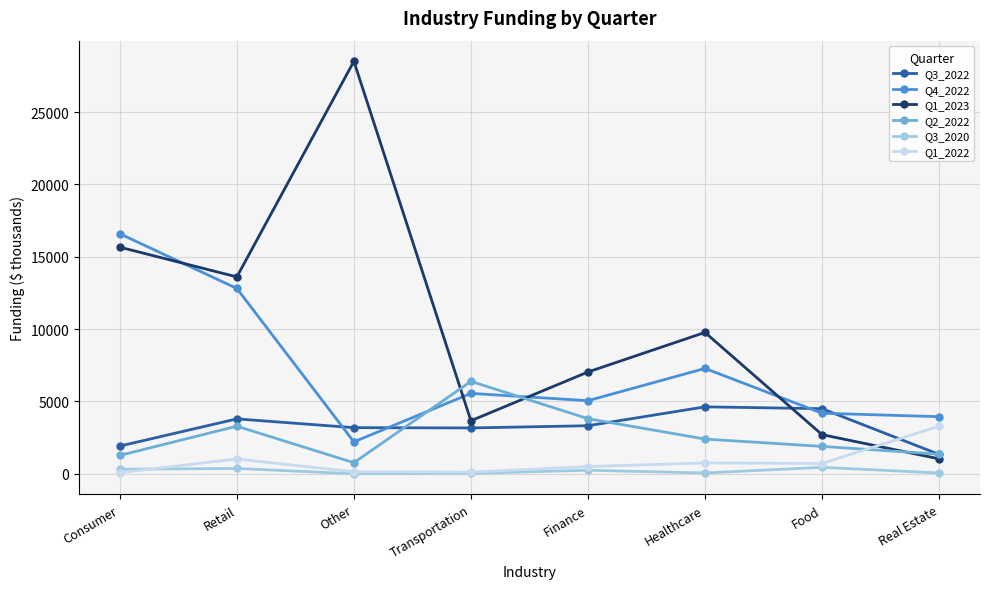

How many values in the Q3_2022 series are below 3322?

4